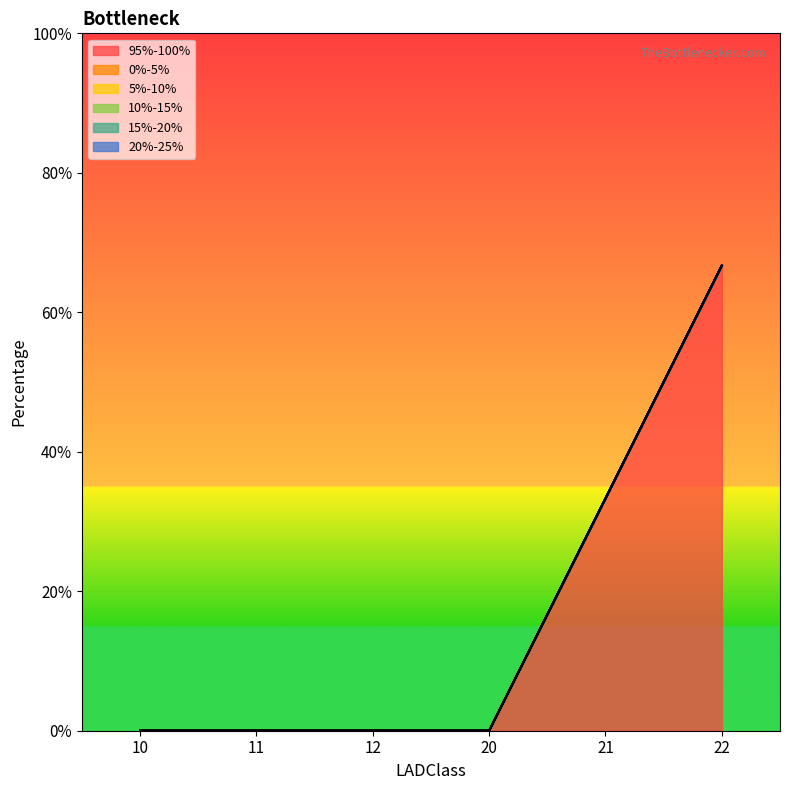

Is it true that 95%-100% equals 0.5 at 21?

False